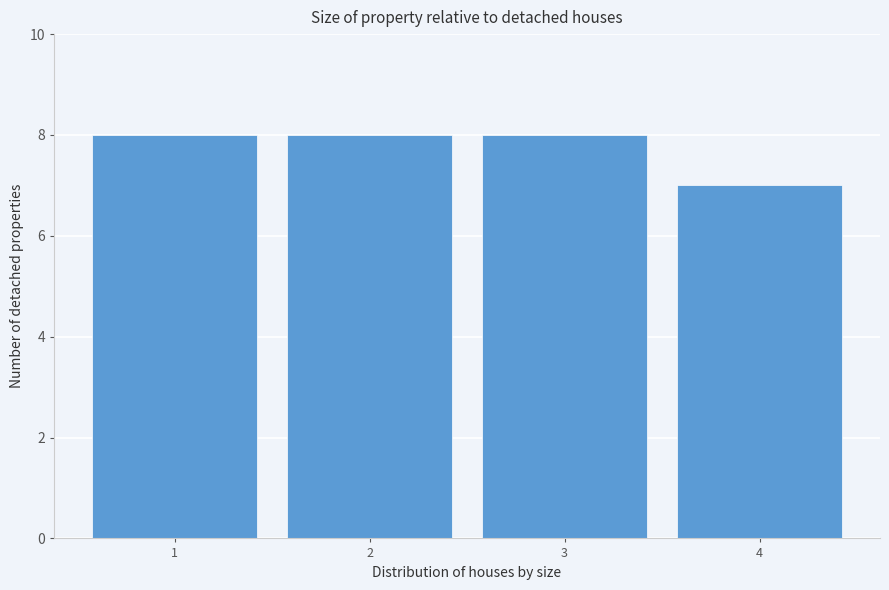

Reading right to left, list all the values displayed in this chart.

4=7	3=8	2=8	1=8